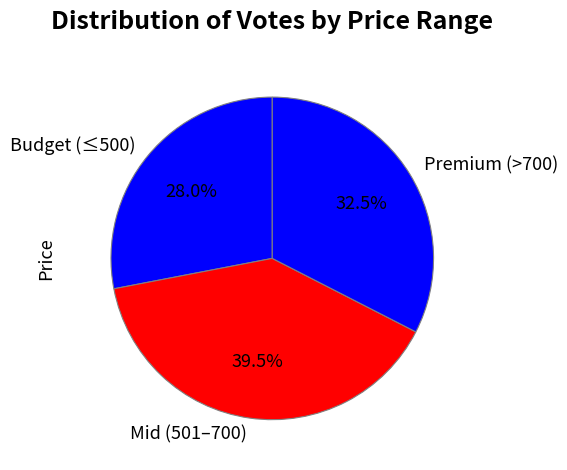

Is the sum of Premium (>700) and Budget (≤500) greater than half?

Yes